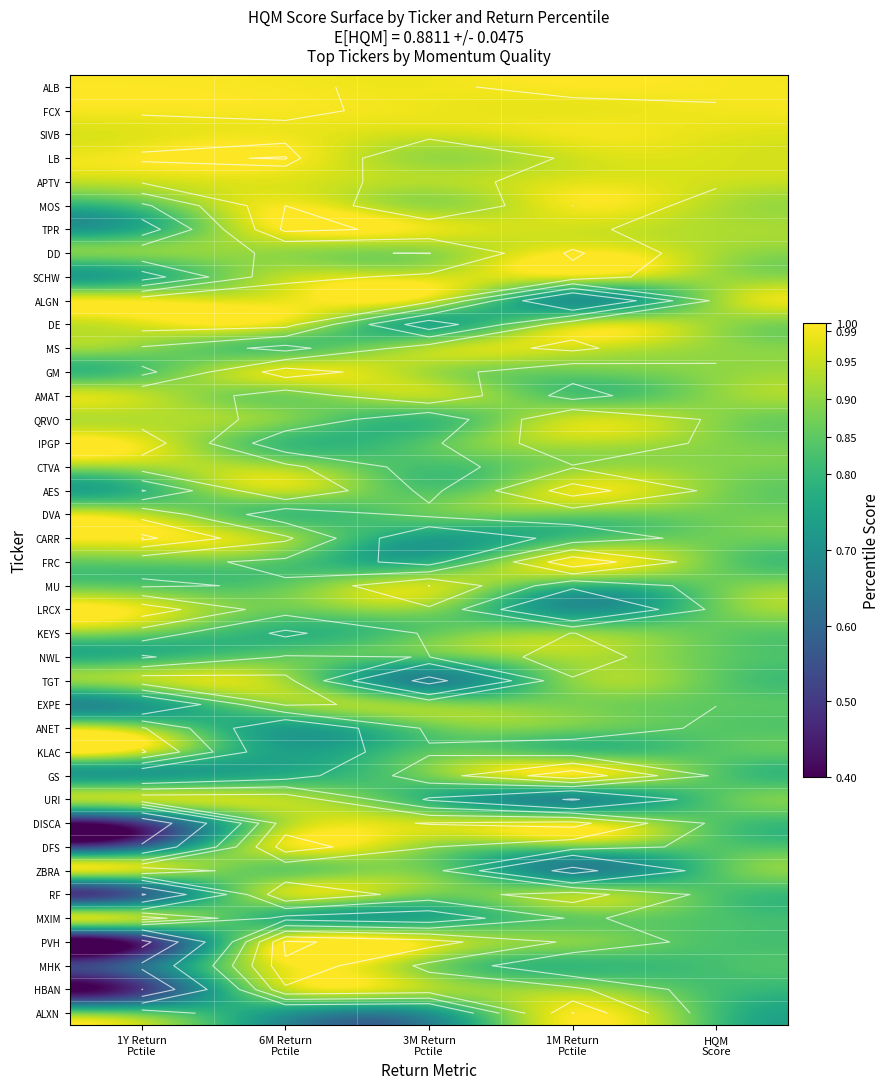

At which category is the sum across all series the highest?

6M Return
Pctile